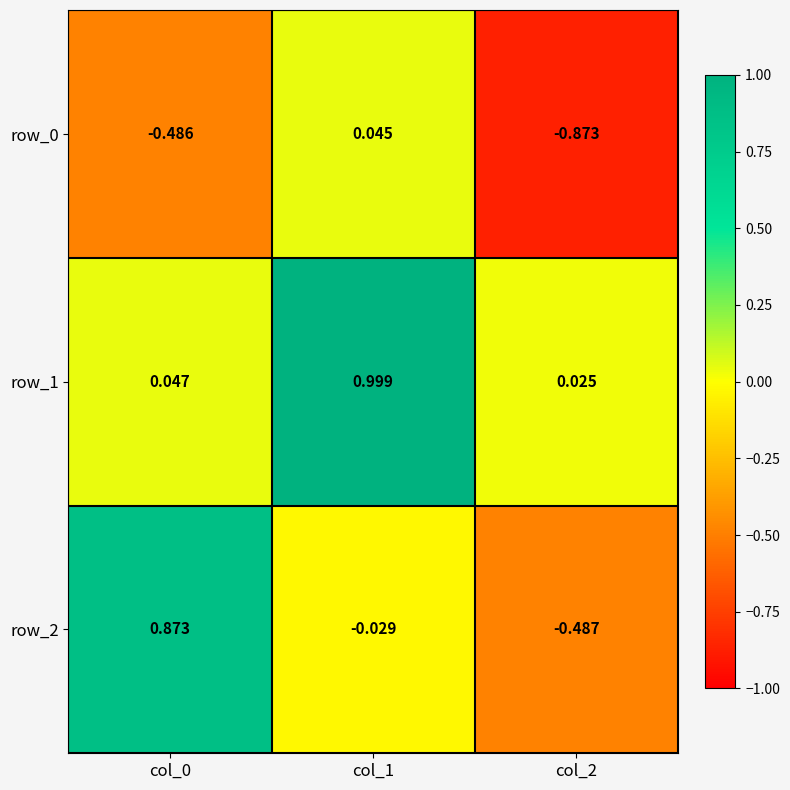

Is the value of row_1 at col_2 greater than the value of row_2 at col_2?

Yes